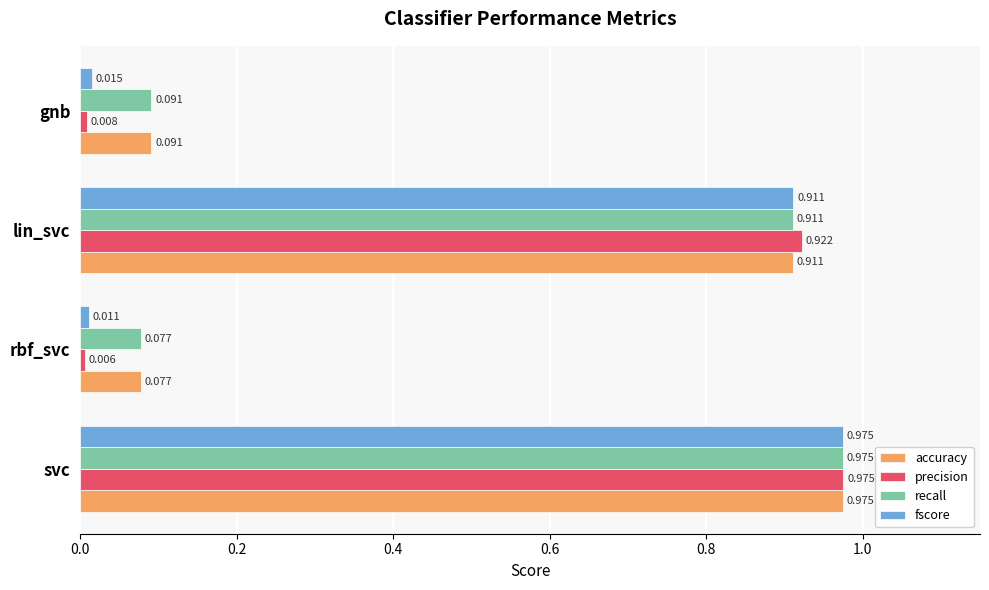

Which series has the widest spread of values?

precision